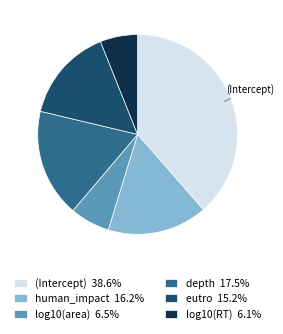

Does human_impact 16.2% account for over 50% of the chart?

No